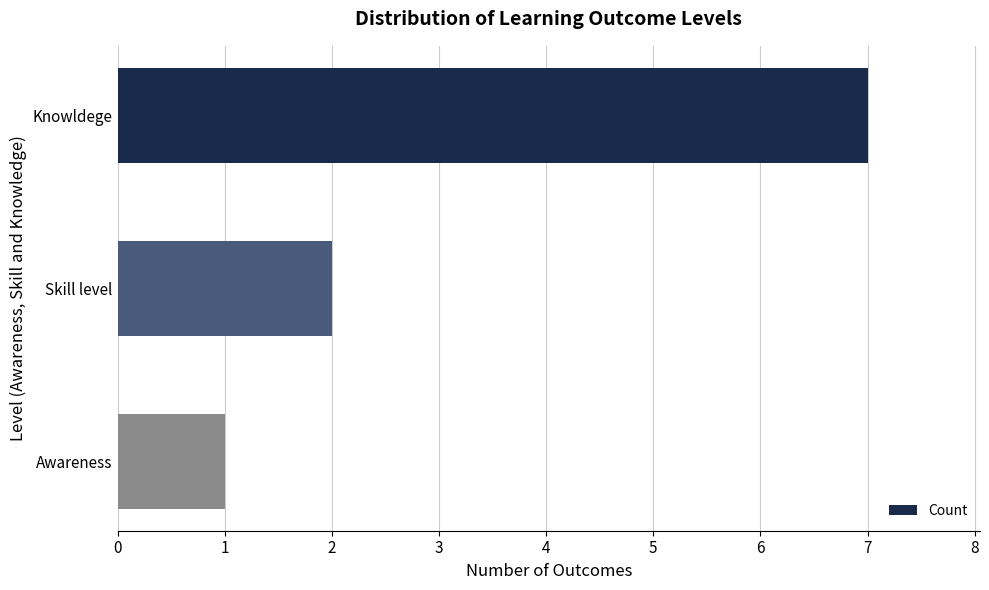

Is it true that the value at Knowldege is 7?

True